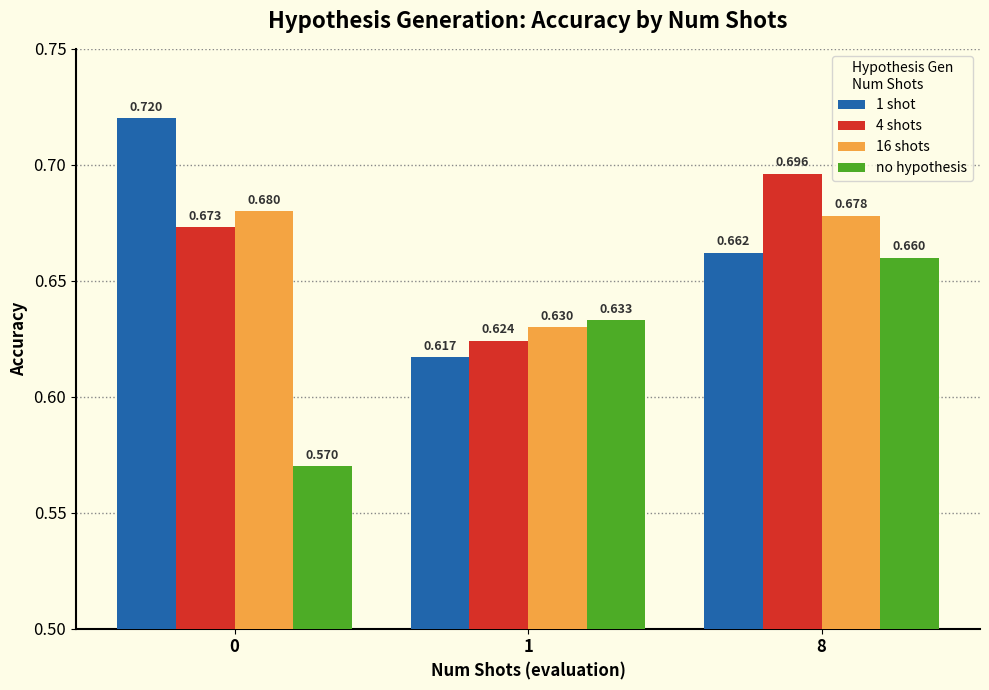

Is the value of 1 shot at 0 greater than the value of no hypothesis at 1?

Yes